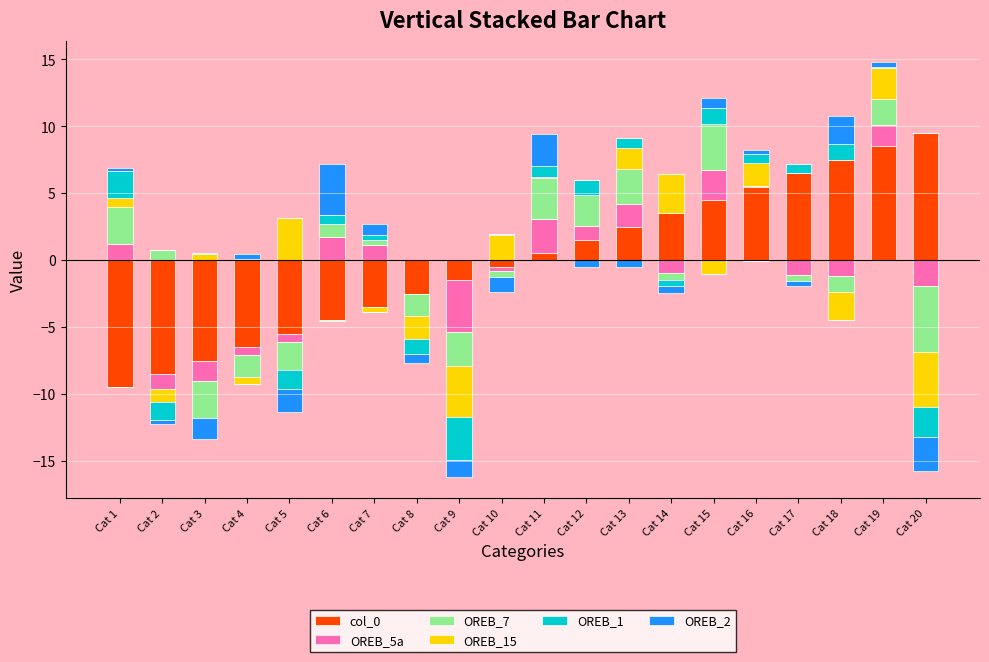

List the series in order of their peak value, highest first.

col_0, OREB_2, OREB_7, OREB_15, OREB_5a, OREB_1